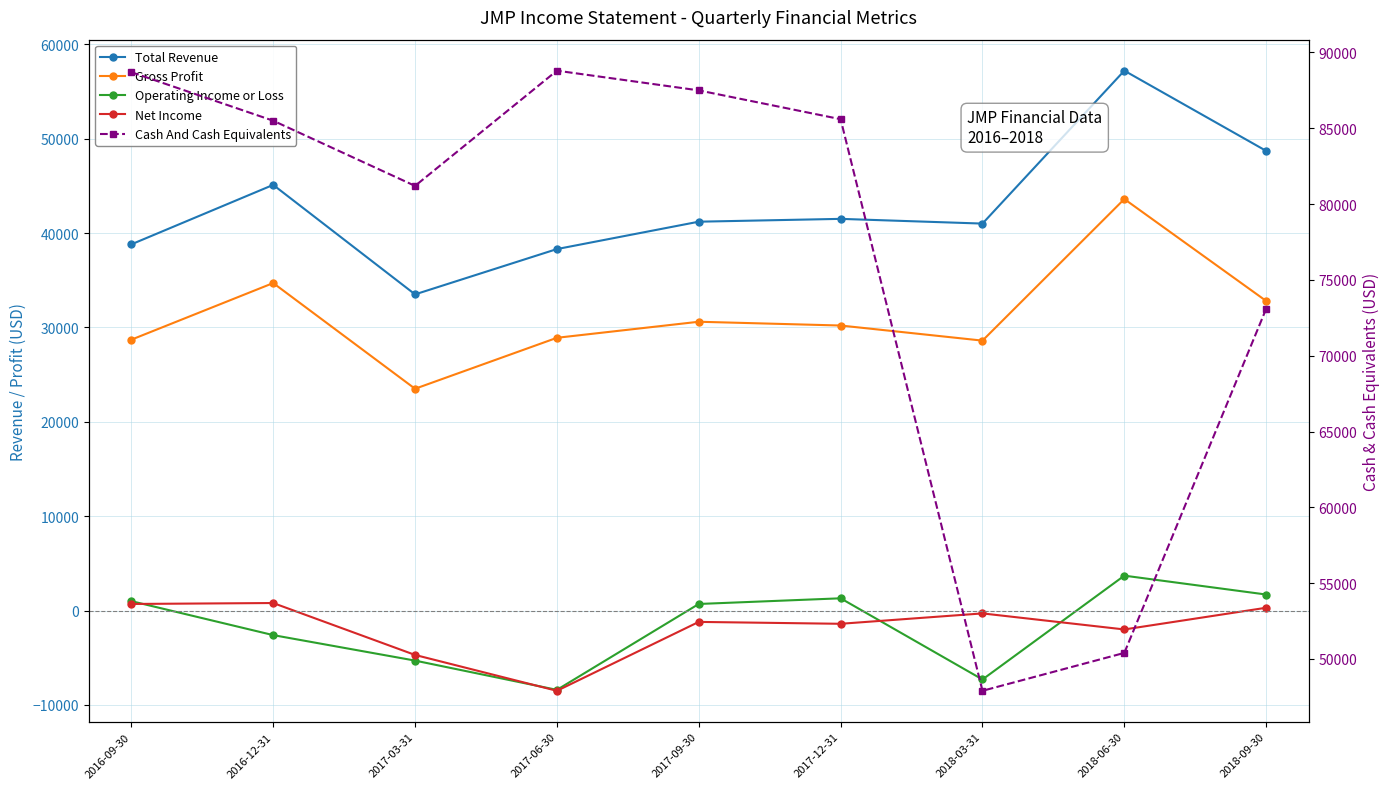

Which series ends up on top after the final intersection of Cash And Cash Equivalents and Total Revenue?

Cash And Cash Equivalents